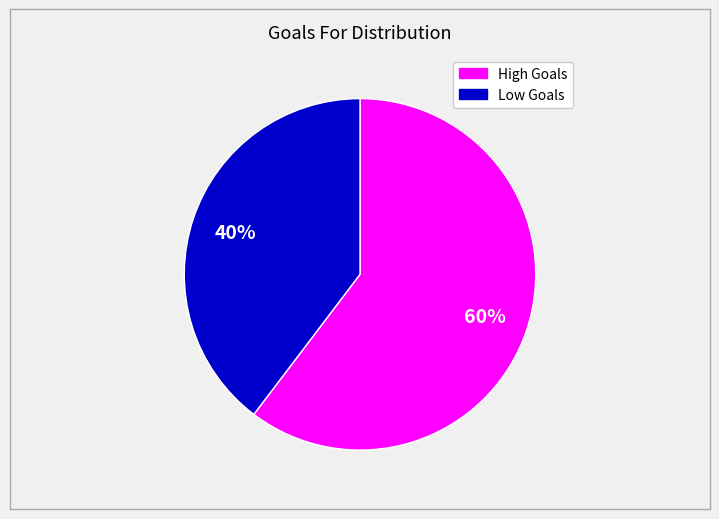

Does any single category account for the majority?

Yes